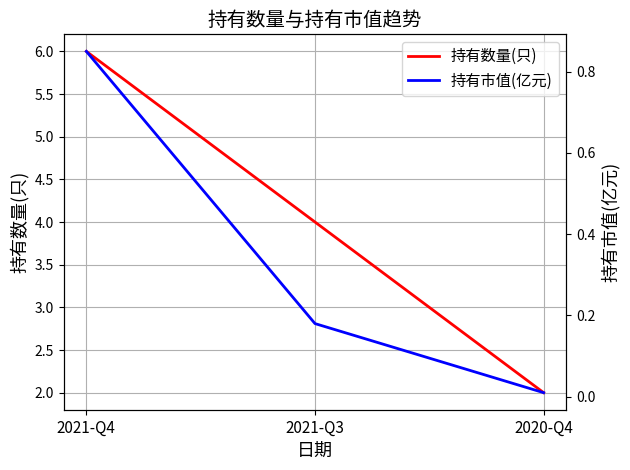

Reading left to right, extract all data points from this chart.

持有数量(只): 2021-Q4=6.0	2021-Q3=4.0	2020-Q4=2.0
持有市值(亿元): 2021-Q4=0.8	2021-Q3=0.2	2020-Q4=0.0